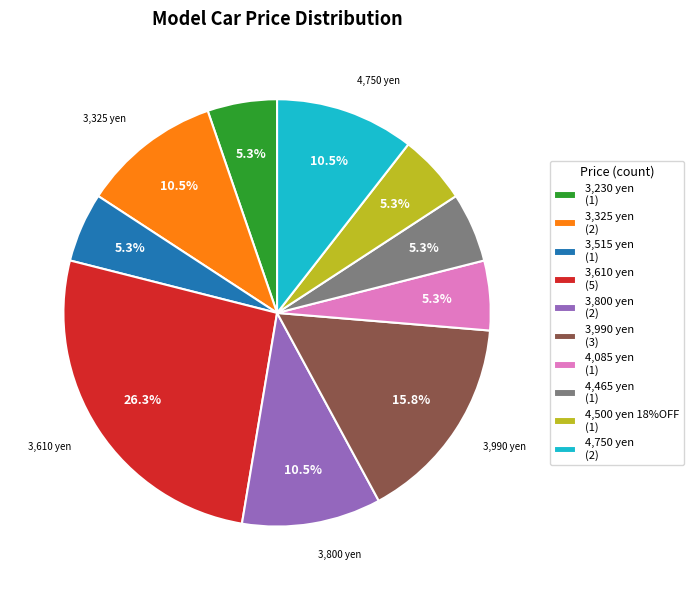

True or false: 3,610 yen accounts for 26% of the total.

True